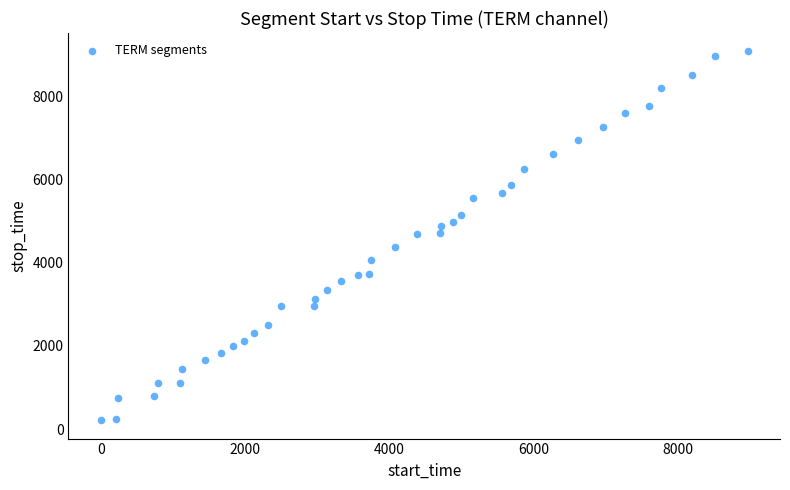

What is the range of X values (max minus min)?

8970